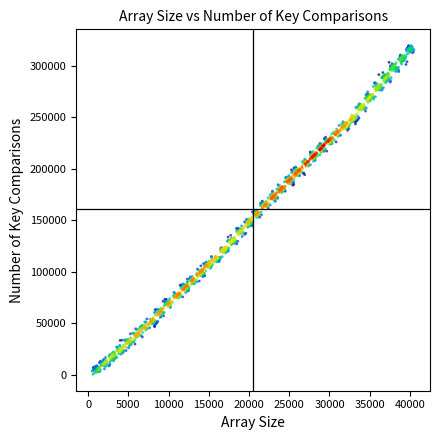

What is the range of Y values (max minus min)?

318947.4